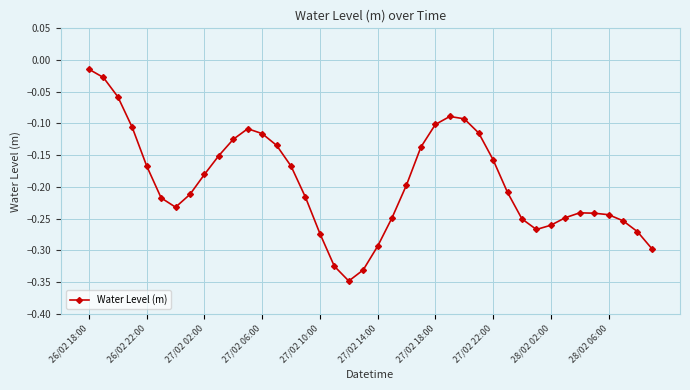

What is the difference between the second highest and second lowest values?

0.3